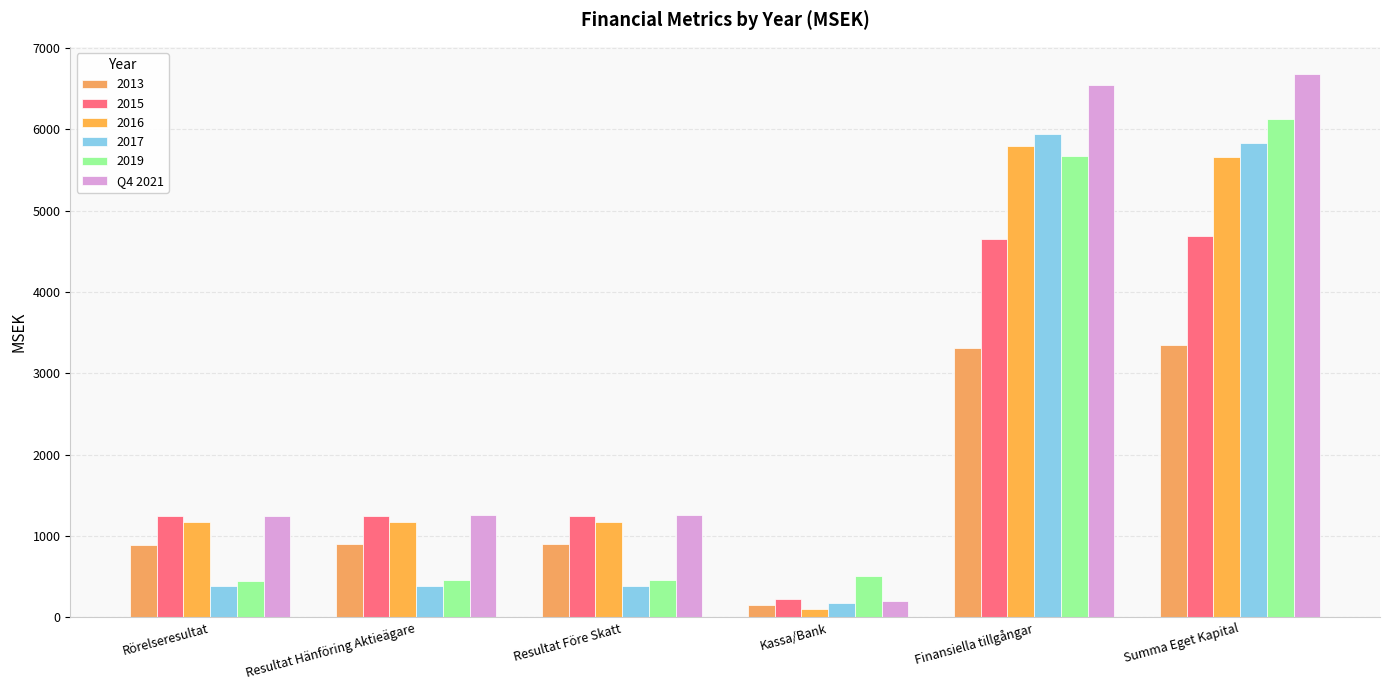

How many data points does each series have?

6